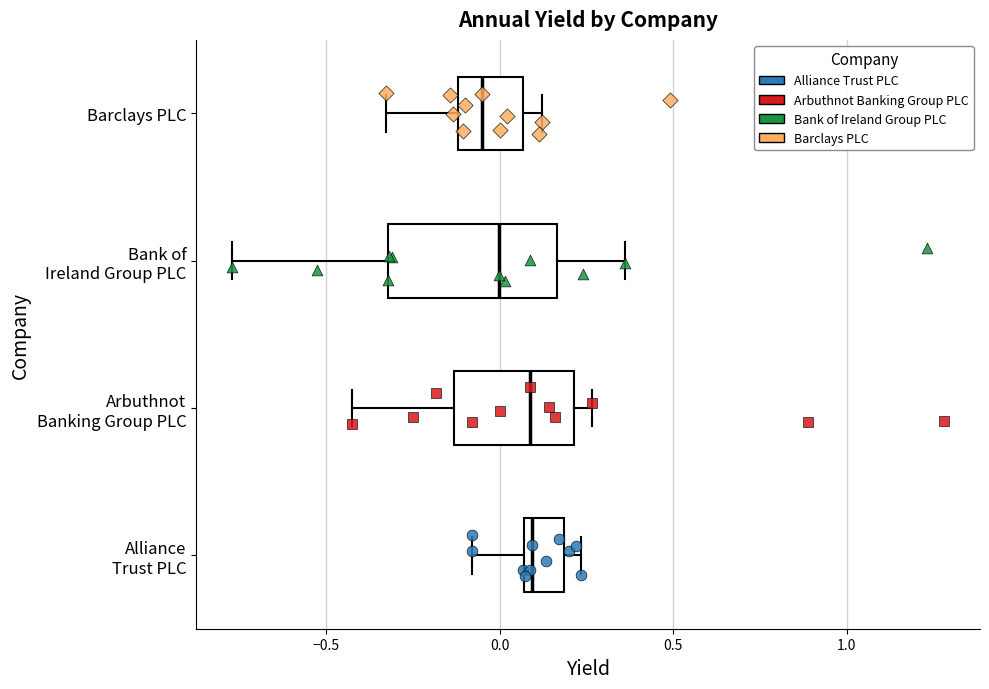

Reading bottom to top, transcribe this box plot: for each box, give where its median line is, the range the box spans, and where its two whiskers end, as read against the x-axis. The values are not printed on the chart, so give them approximately, as read against the axis.

Alliance Trust PLC: median 0.10, box 0.05 to 0.20, whiskers -0.10 to 0.25
Arbuthnot Banking Group PLC: median 0.10, box -0.15 to 0.20, whiskers -0.40 to 0.25
Bank of Ireland Group PLC: median 0.00, box -0.30 to 0.15, whiskers -0.75 to 0.35
Barclays PLC: median -0.05, box -0.10 to 0.05, whiskers -0.35 to 0.10